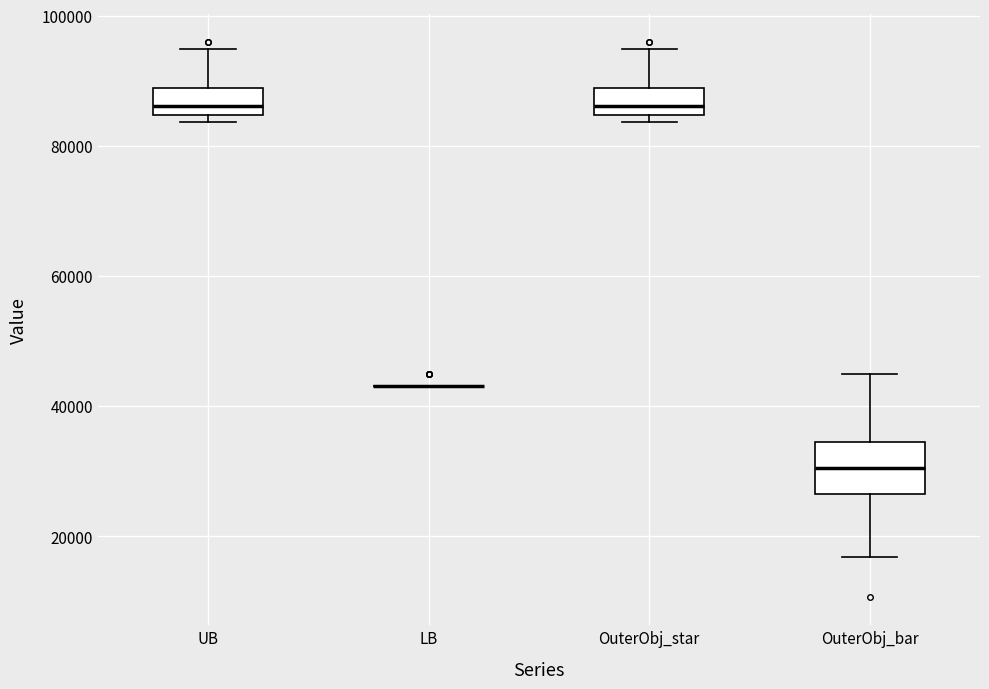

Where is the lower edge of the box for OuterObj_bar on the y-axis? The values are not printed on the chart, so give them approximately, as read against the axis.

26000